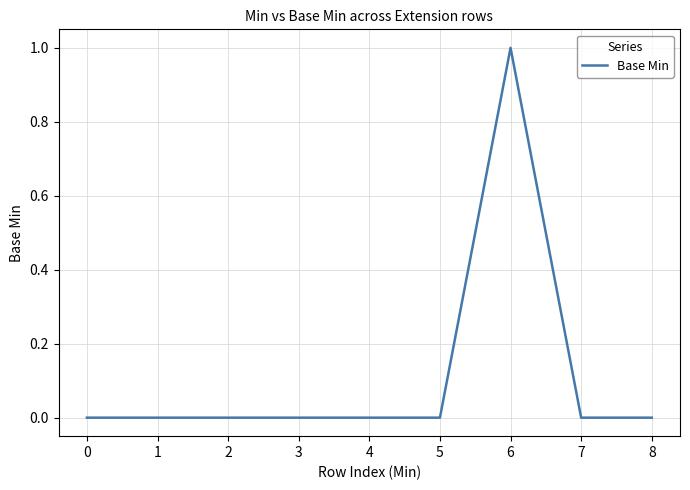

True or false: the data shows 0 at 8.

True